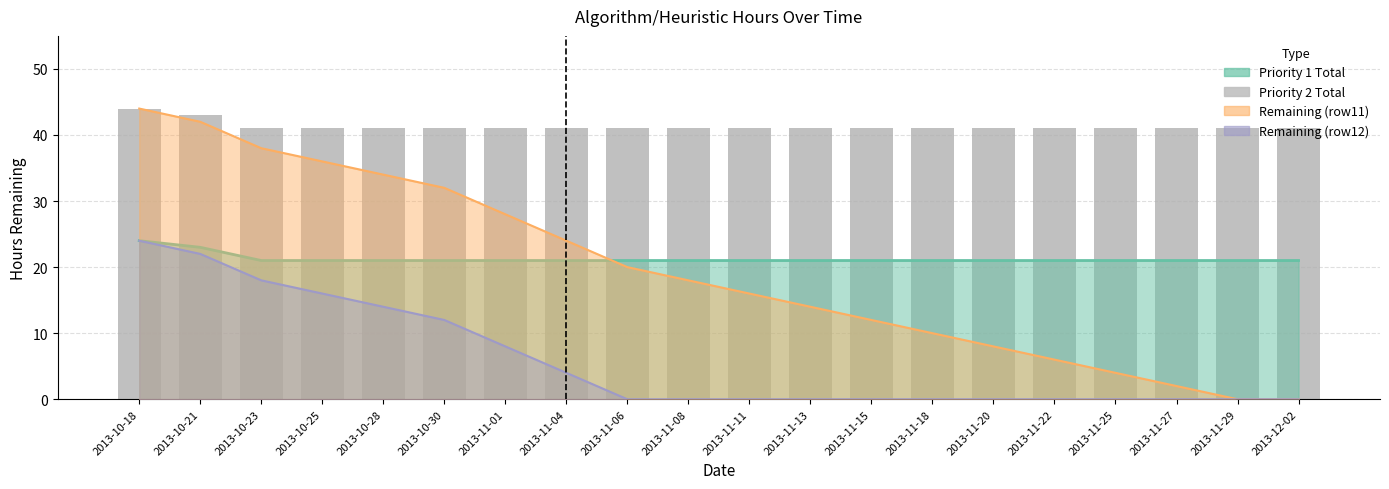

At which category does the chart reach its minimum across all series?

2013-10-23